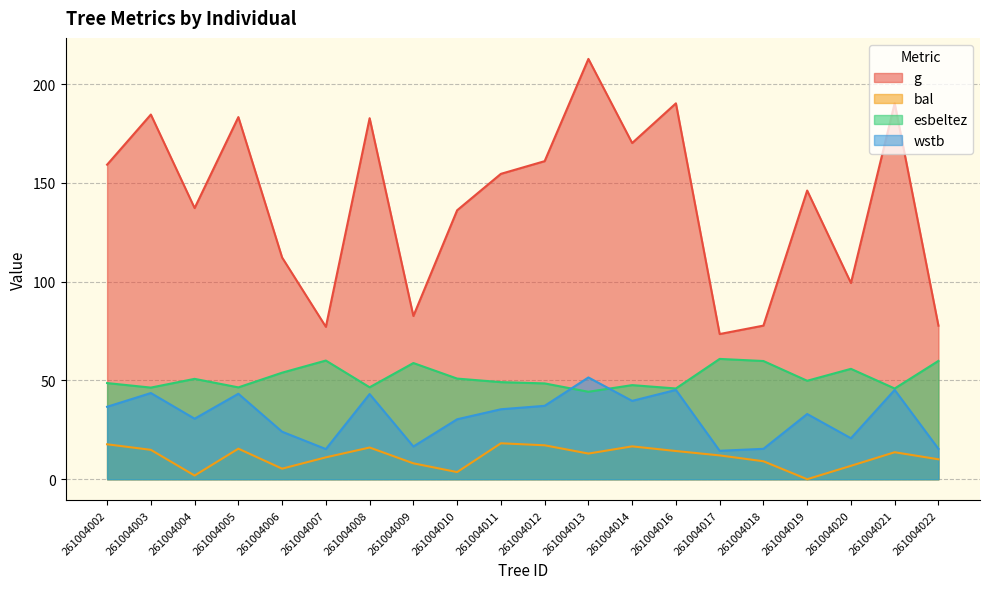

Reading right to left, extract all data points from this chart.

g: 261004022=77.7	261004021=190.3	261004020=99.3	261004019=146.1	261004018=77.8	261004017=73.5	261004016=190.3	261004014=170.2	261004013=212.8	261004012=161.0	261004011=154.6	261004010=136.1	261004009=82.6	261004008=182.8	261004007=77.1	261004006=112.2	261004005=183.3	261004004=137.2	261004003=184.6	261004002=159.2
bal: 261004022=10.1	261004021=13.7	261004020=6.8	261004019=0.0	261004018=9.1	261004017=12.1	261004016=14.3	261004014=16.6	261004013=13.0	261004012=17.2	261004011=18.2	261004010=3.6	261004009=8.0	261004008=16.0	261004007=11.1	261004006=5.3	261004005=15.5	261004004=1.9	261004003=14.9	261004002=17.7
esbeltez: 261004022=59.9	261004021=45.9	261004020=55.9	261004019=49.8	261004018=59.8	261004017=60.9	261004016=45.9	261004014=47.6	261004013=44.3	261004012=48.5	261004011=49.1	261004010=50.9	261004009=58.8	261004008=46.5	261004007=60.1	261004006=53.9	261004005=46.5	261004004=50.8	261004003=46.4	261004002=48.7
wstb: 261004022=15.4	261004021=45.2	261004020=20.7	261004019=33.0	261004018=15.4	261004017=14.4	261004016=45.2	261004014=39.6	261004013=51.5	261004012=37.1	261004011=35.4	261004010=30.3	261004009=16.6	261004008=43.1	261004007=15.3	261004006=24.0	261004005=43.3	261004004=30.6	261004003=43.6	261004002=36.7